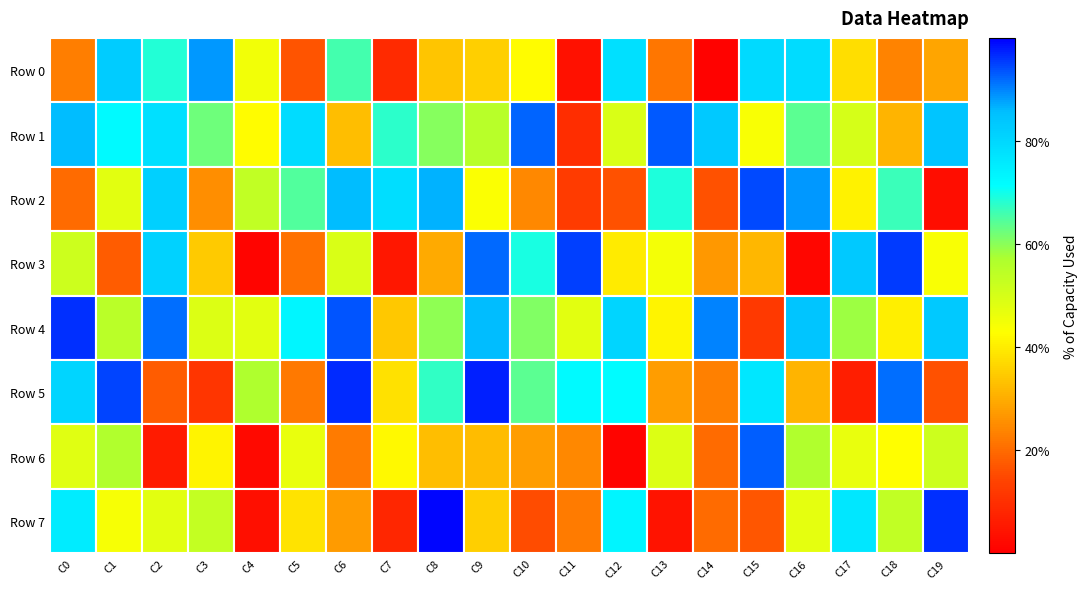

Count the number of data series in this chart.

8